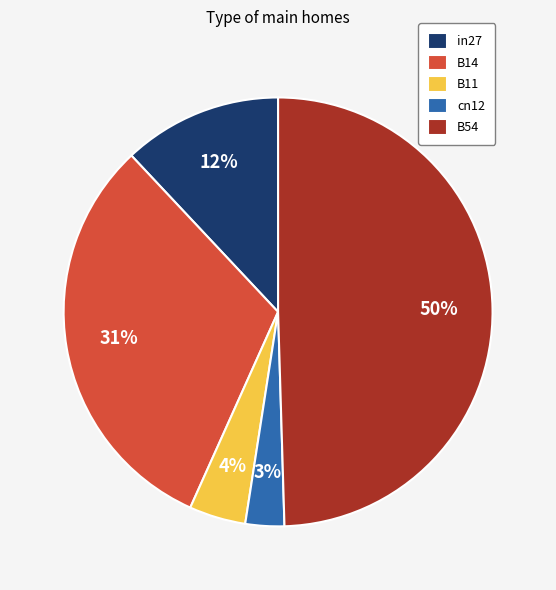

Which has a higher value, B14 or B11?

B14